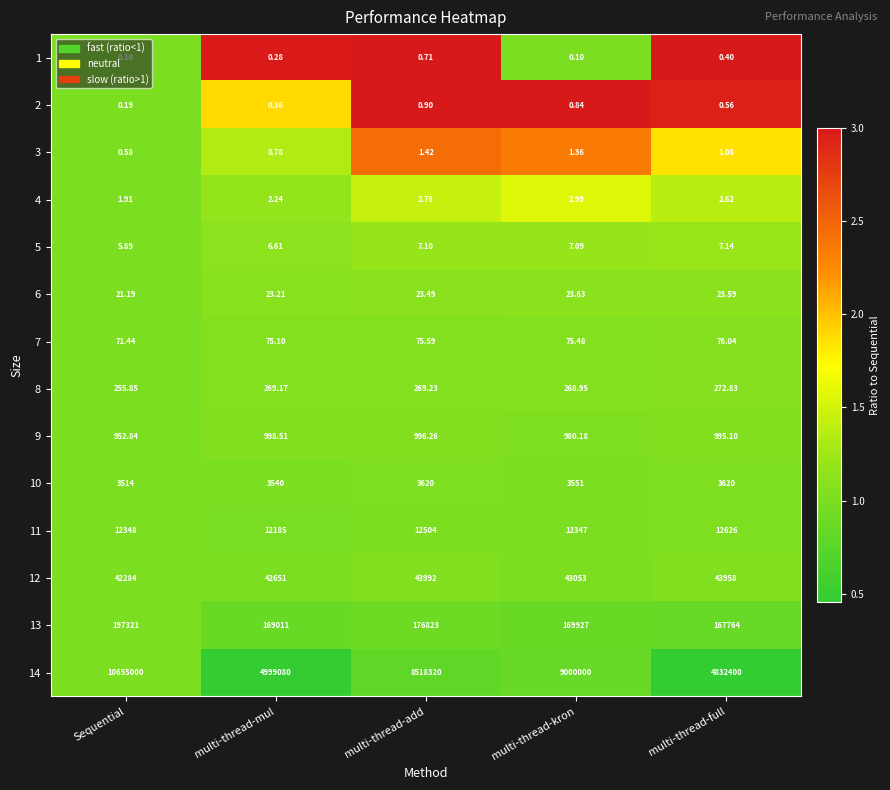

At which label does 7 reach its peak?

multi-thread-full